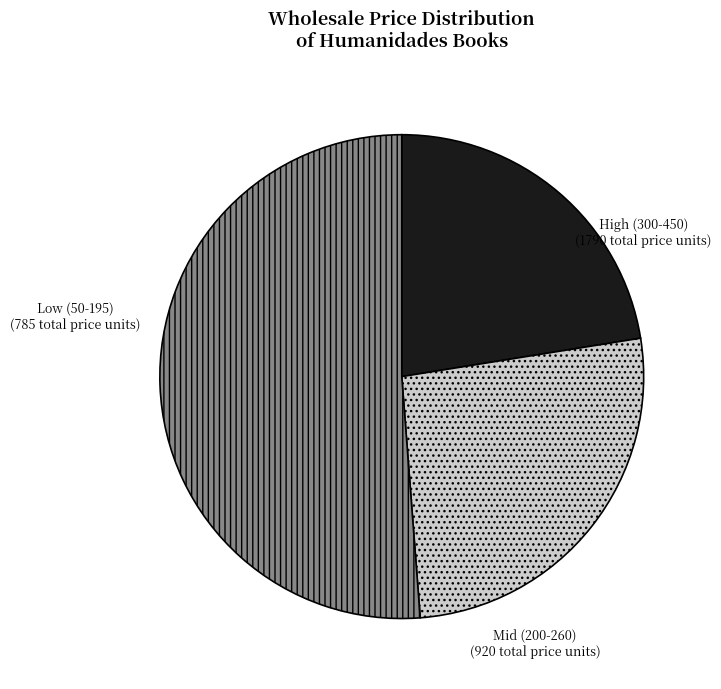

What is the largest slice in the pie chart?

High (300-450)